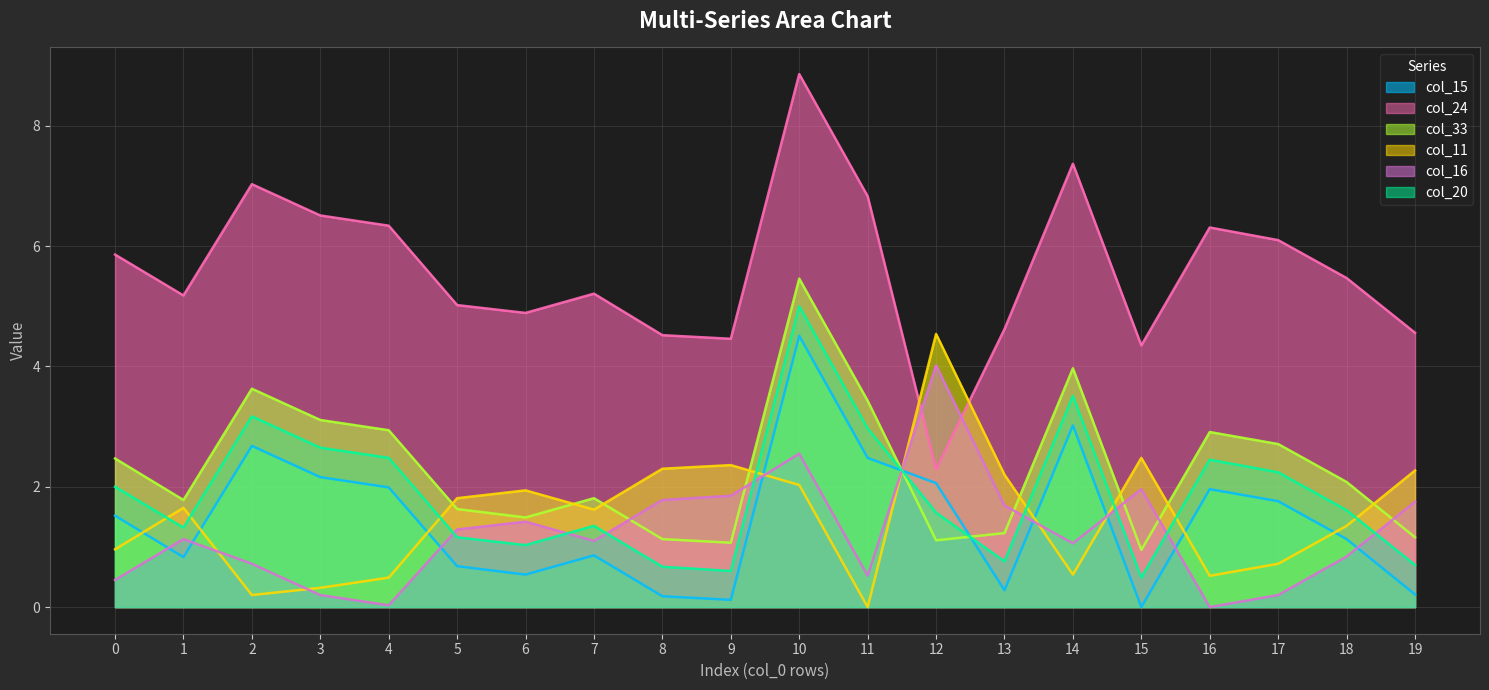

Reading left to right, what are all the values shown in this chart?

col_15: 0=1.5	1=0.8	2=2.7	3=2.2	4=2.0	5=0.7	6=0.5	7=0.9	8=0.2	9=0.1	10=4.5	11=2.5	12=2.1	13=0.3	14=3.0	15=0.0	16=2.0	17=1.8	18=1.1	19=0.2
col_24: 0=5.9	1=5.2	2=7.0	3=6.5	4=6.3	5=5.0	6=4.9	7=5.2	8=4.5	9=4.5	10=8.9	11=6.8	12=2.3	13=4.6	14=7.4	15=4.3	16=6.3	17=6.1	18=5.5	19=4.6
col_33: 0=2.5	1=1.8	2=3.6	3=3.1	4=2.9	5=1.6	6=1.5	7=1.8	8=1.1	9=1.1	10=5.5	11=3.4	12=1.1	13=1.2	14=4.0	15=0.9	16=2.9	17=2.7	18=2.1	19=1.2
col_11: 0=1.0	1=1.6	2=0.2	3=0.3	4=0.5	5=1.8	6=1.9	7=1.6	8=2.3	9=2.4	10=2.0	11=0.0	12=4.5	13=2.2	14=0.5	15=2.5	16=0.5	17=0.7	18=1.4	19=2.3
col_16: 0=0.5	1=1.1	2=0.7	3=0.2	4=0.0	5=1.3	6=1.4	7=1.1	8=1.8	9=1.9	10=2.5	11=0.5	12=4.0	13=1.7	14=1.1	15=2.0	16=0.0	17=0.2	18=0.8	19=1.8
col_20: 0=2.0	1=1.3	2=3.2	3=2.6	4=2.5	5=1.2	6=1.0	7=1.4	8=0.7	9=0.6	10=5.0	11=3.0	12=1.6	13=0.8	14=3.5	15=0.5	16=2.5	17=2.2	18=1.6	19=0.7